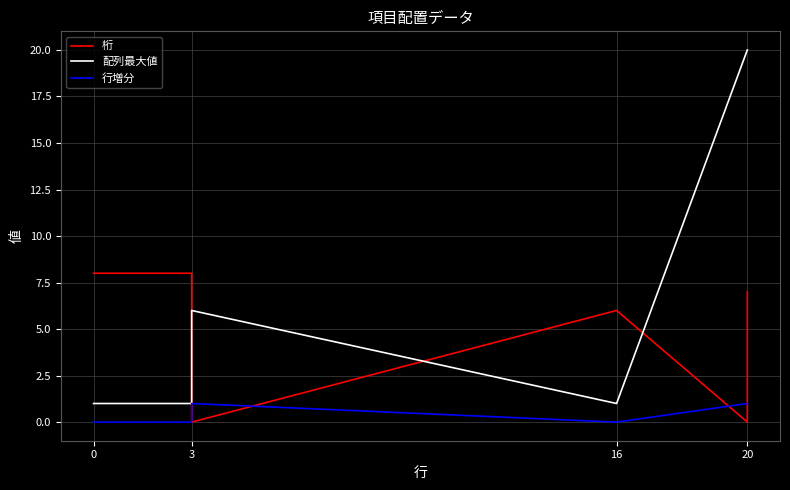

True or false: 桁 has a value of -5 at 20.

False